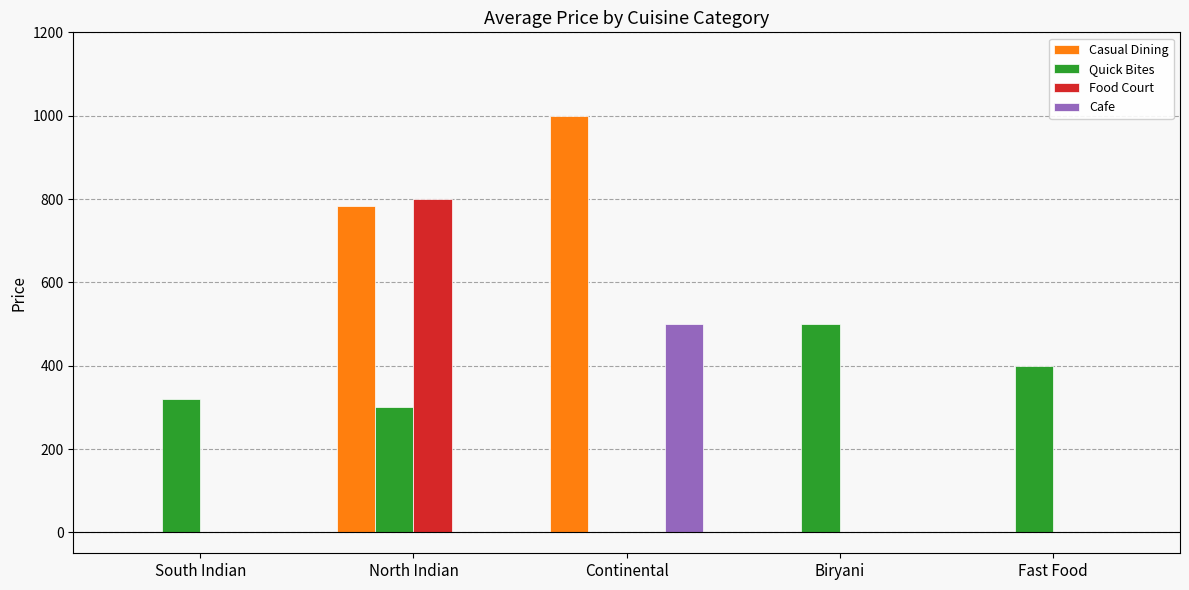

Reading left to right, list all the values displayed in this chart.

Casual Dining: 0.0	783.3	1000.0	0.0	0.0
Quick Bites: 320.0	300.0	0.0	500.0	400.0
Food Court: 0.0	800.0	0.0	0.0	0.0
Cafe: 0.0	0.0	500.0	0.0	0.0